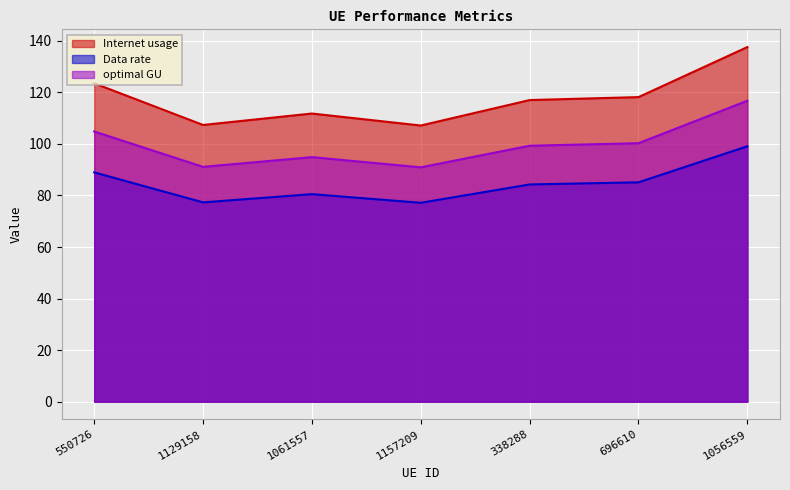

Which series has the largest range (max minus min)?

Internet usage